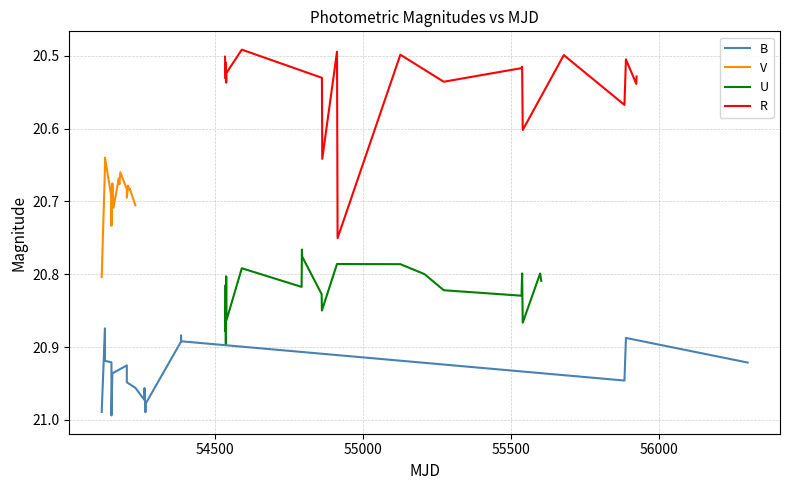

True or false: V has more than 0 points higher than both neighbors.

True